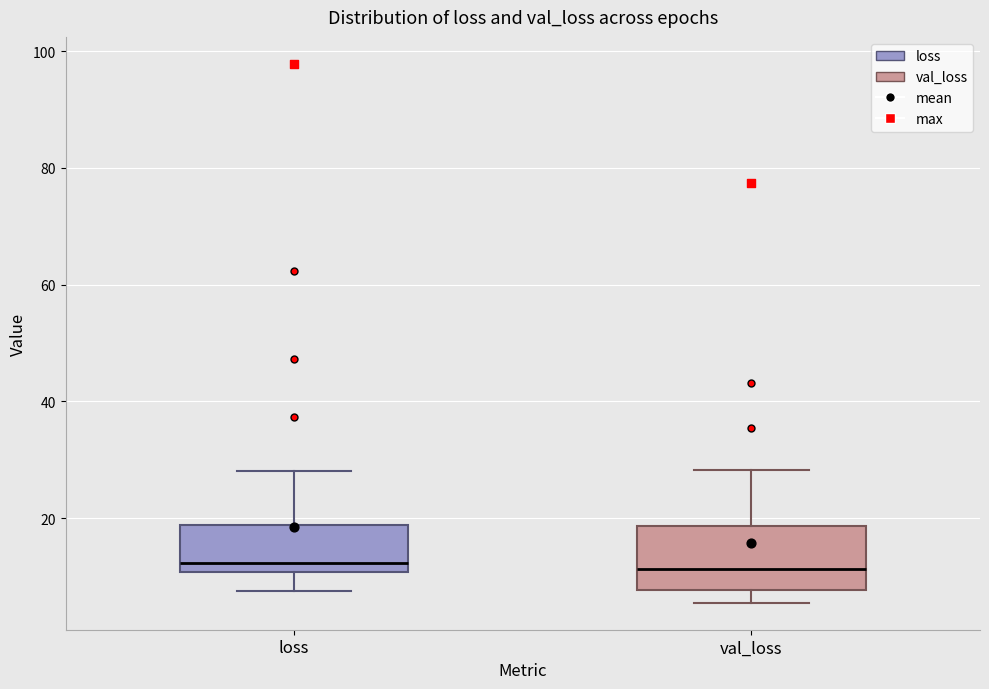

Reading left to right, transcribe this box plot: for each box, give where its median line is, the range the box spans, and where its two whiskers end, as read against the y-axis. The values are not printed on the chart, so give them approximately, as read against the axis.

loss: median 12, box 10 to 18, whiskers 8 to 28
val_loss: median 12, box 8 to 18, whiskers 6 to 28